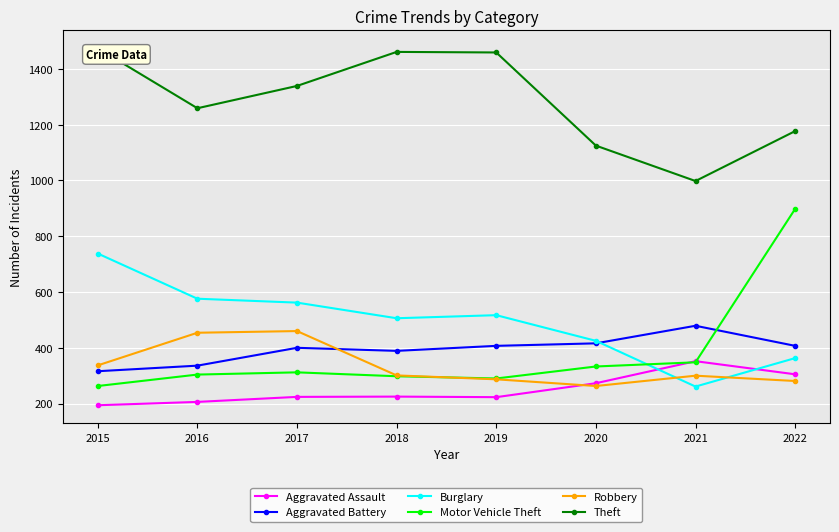

Is the value of Theft at 2019 greater than the value of Aggravated Assault at 2020?

Yes